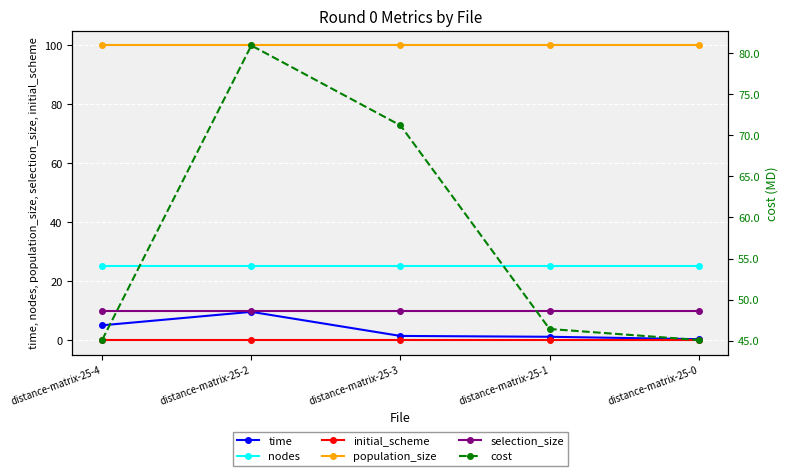

True or false: selection_size has a value of 10.0 at distance-matrix-25-4.

True